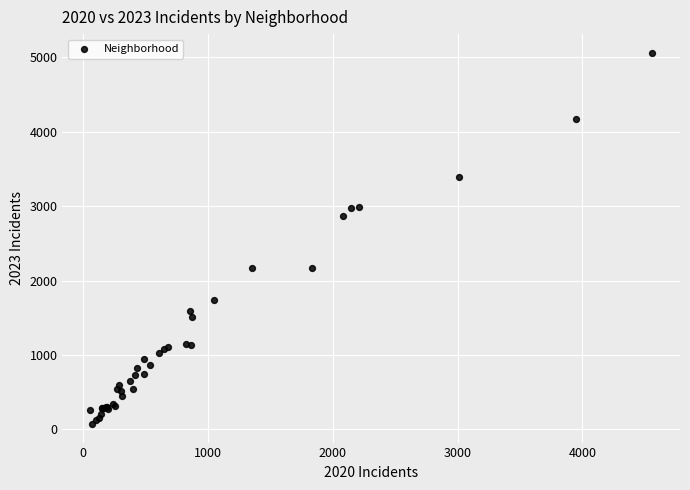

What Y value in the scatter plot is closest to 2567?

2862